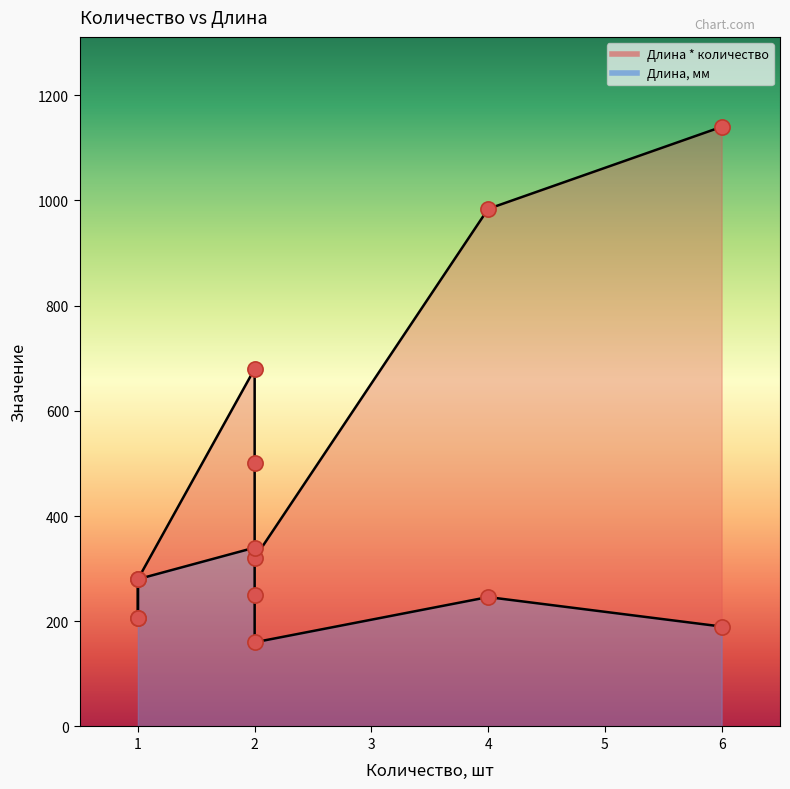

Which series contains the highest Y value?

Длина * количество